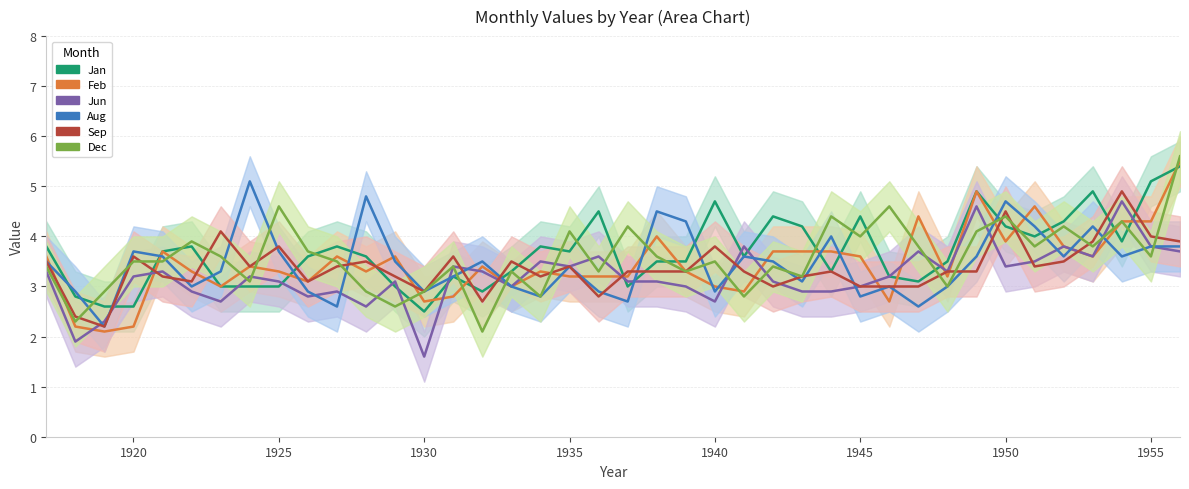

How many intersections are there between Aug and Dec?

18